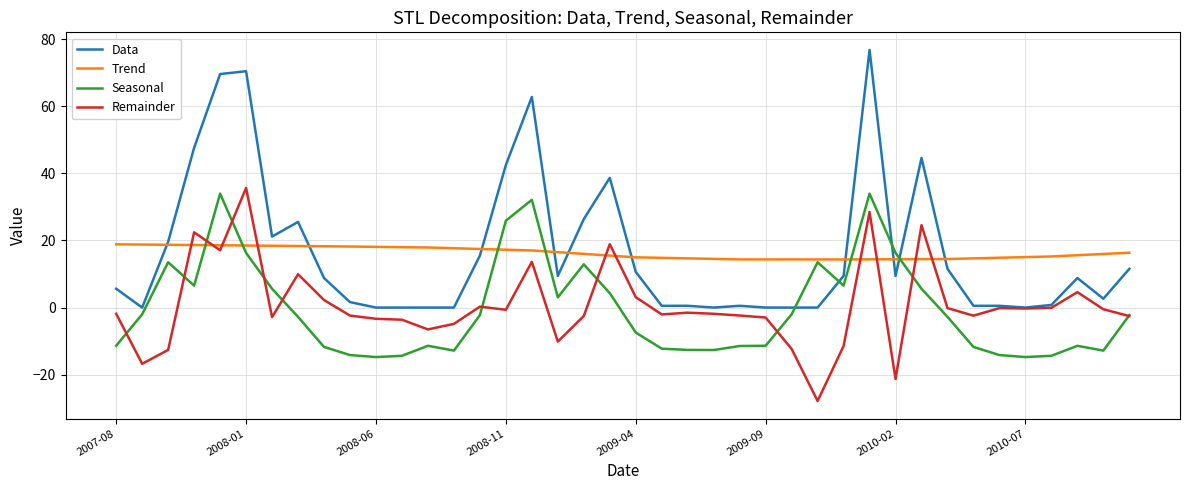

How many series are shown in this chart?

4